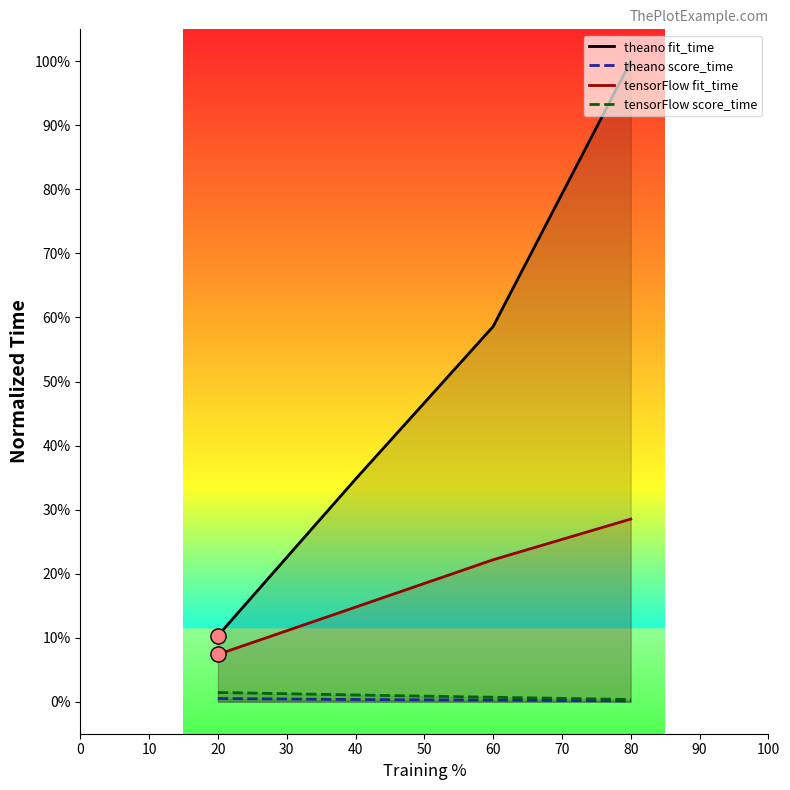

Which series reaches the maximum Y coordinate?

theano fit_time